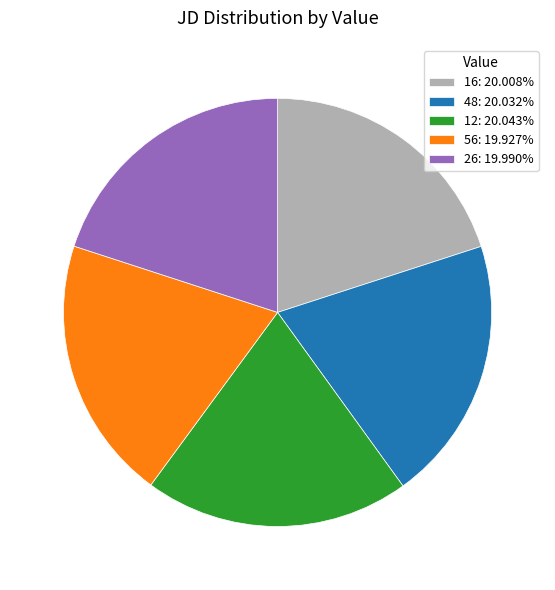

Does 48 represent more than half of the total?

No